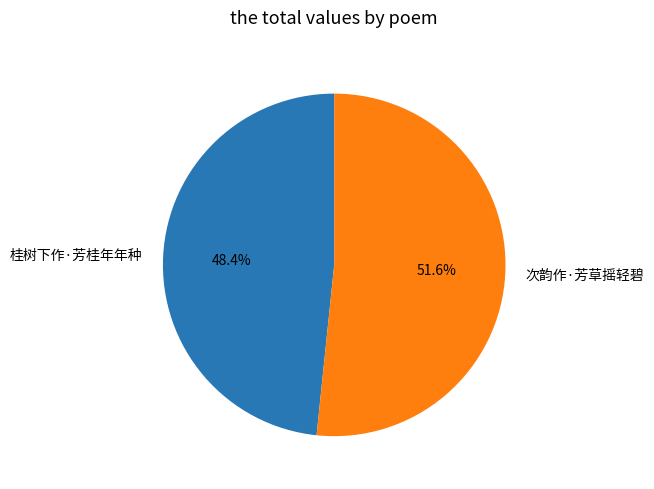

What percentage is the 次韵作·芳草摇轻碧 slice, to the nearest percent?

52%